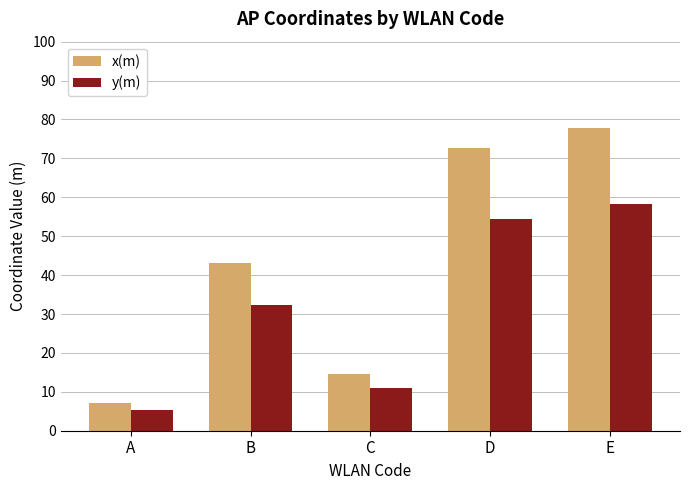

Does the chart contain any negative values?

No